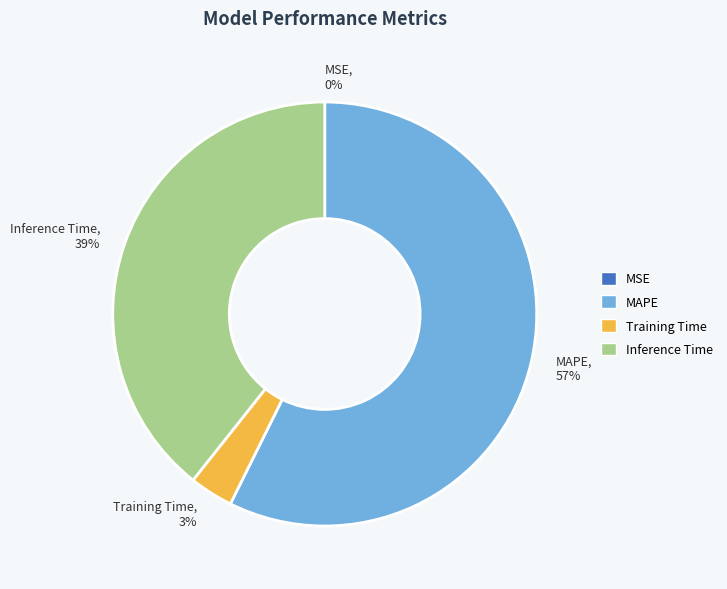

Is there a majority slice in this chart?

Yes